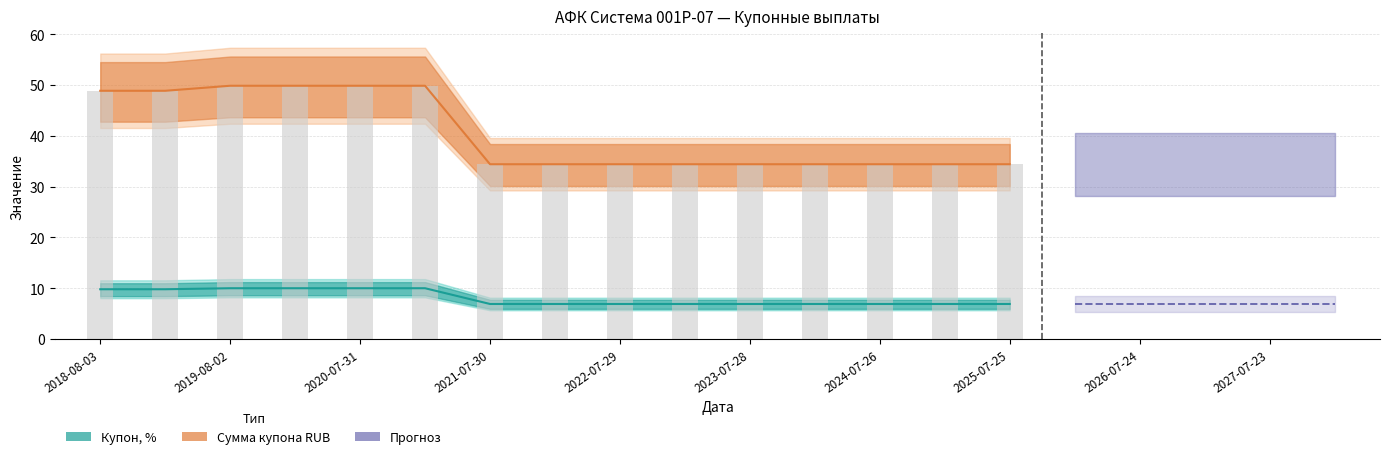

What is the difference between the highest and lowest values at 2020-01-31?

39.9